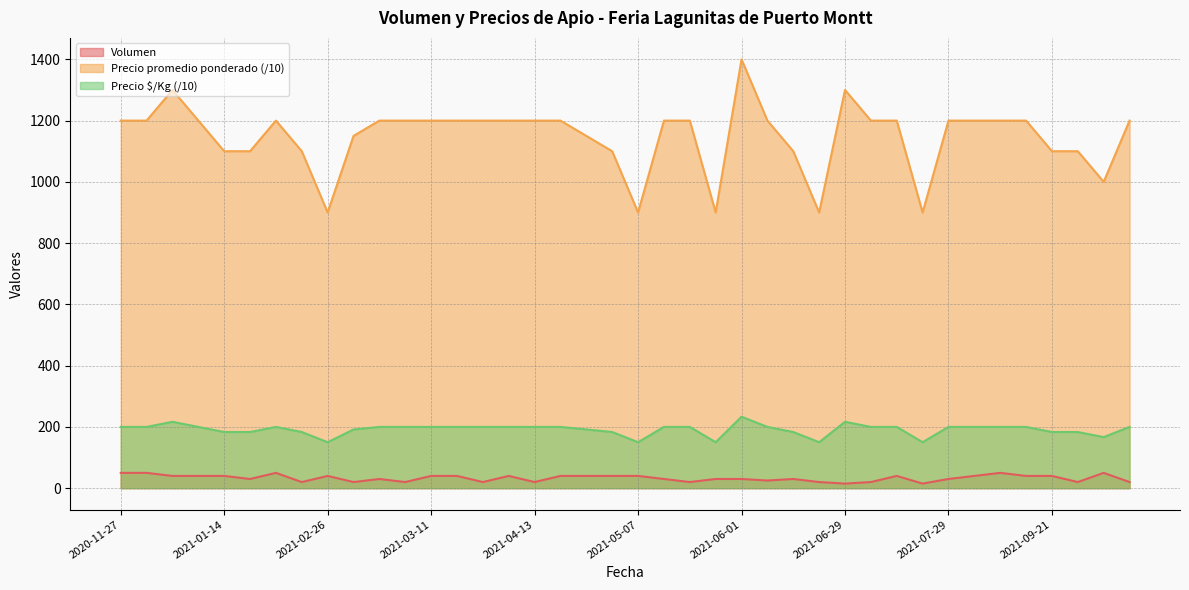

What is the sum of the Precio $/Kg values at 2021-06-01 and 2021-09-07?

433.3